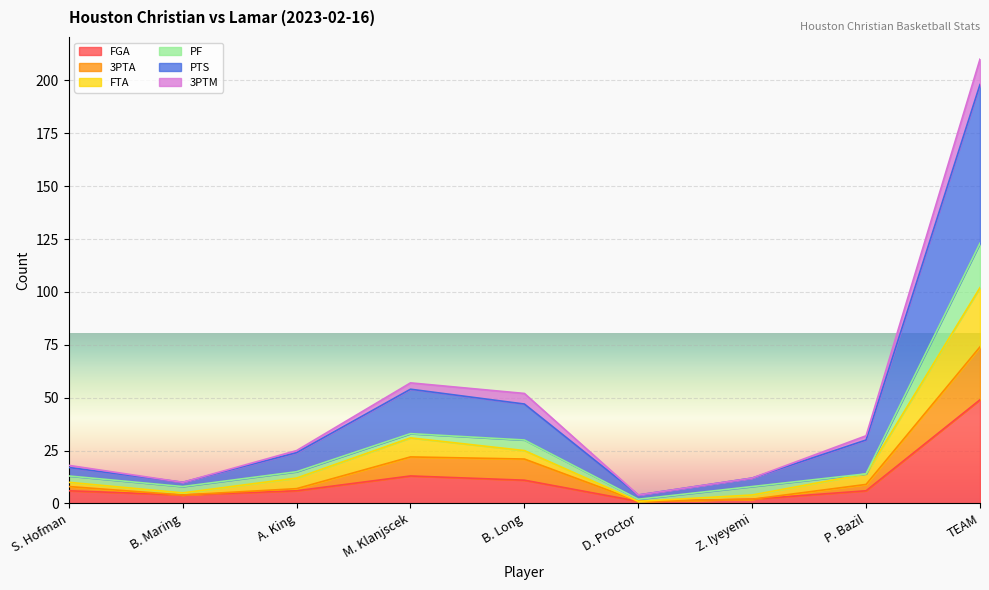

At how many categories does at least one series exceed 128?

1